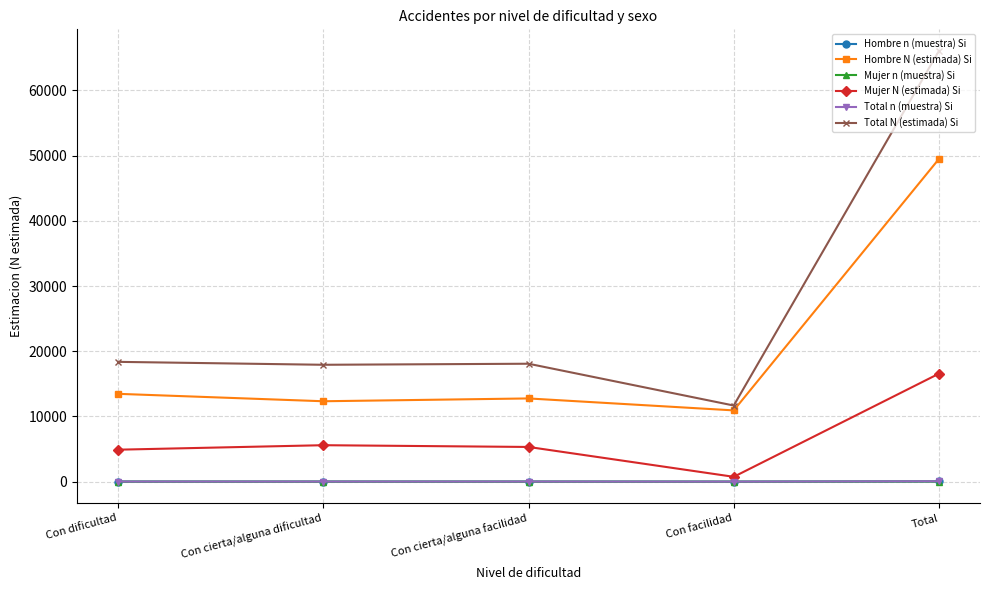

Which series changed the most between Con cierta/alguna dificultad and Con facilidad?

Total N (estimada) Si